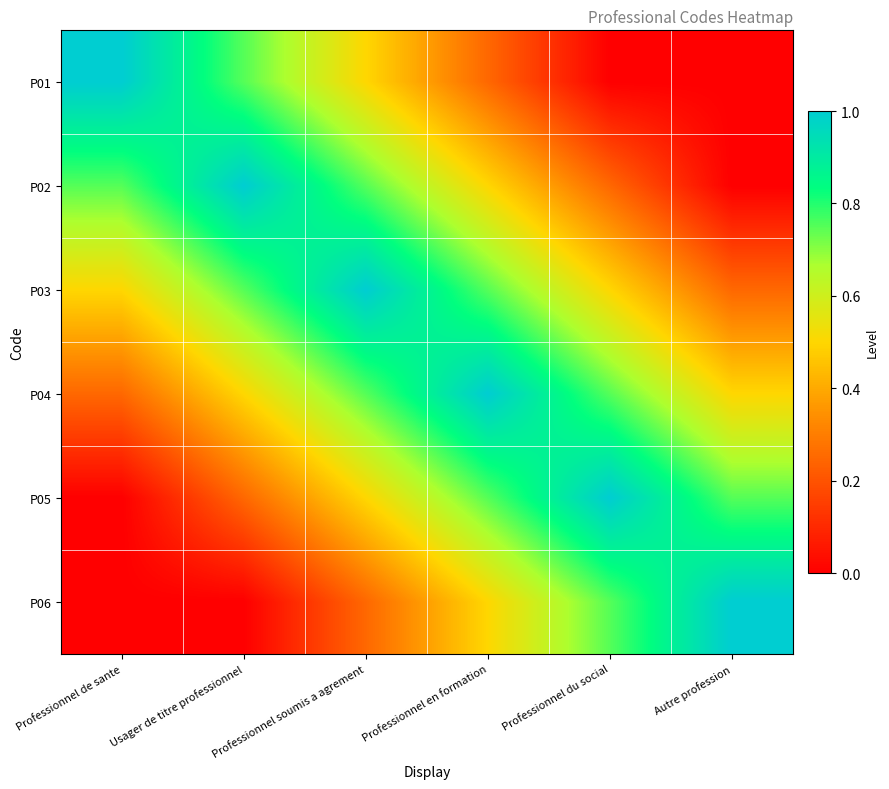

Which has a higher value, Autre profession or Usager de titre professionnel?

Usager de titre professionnel